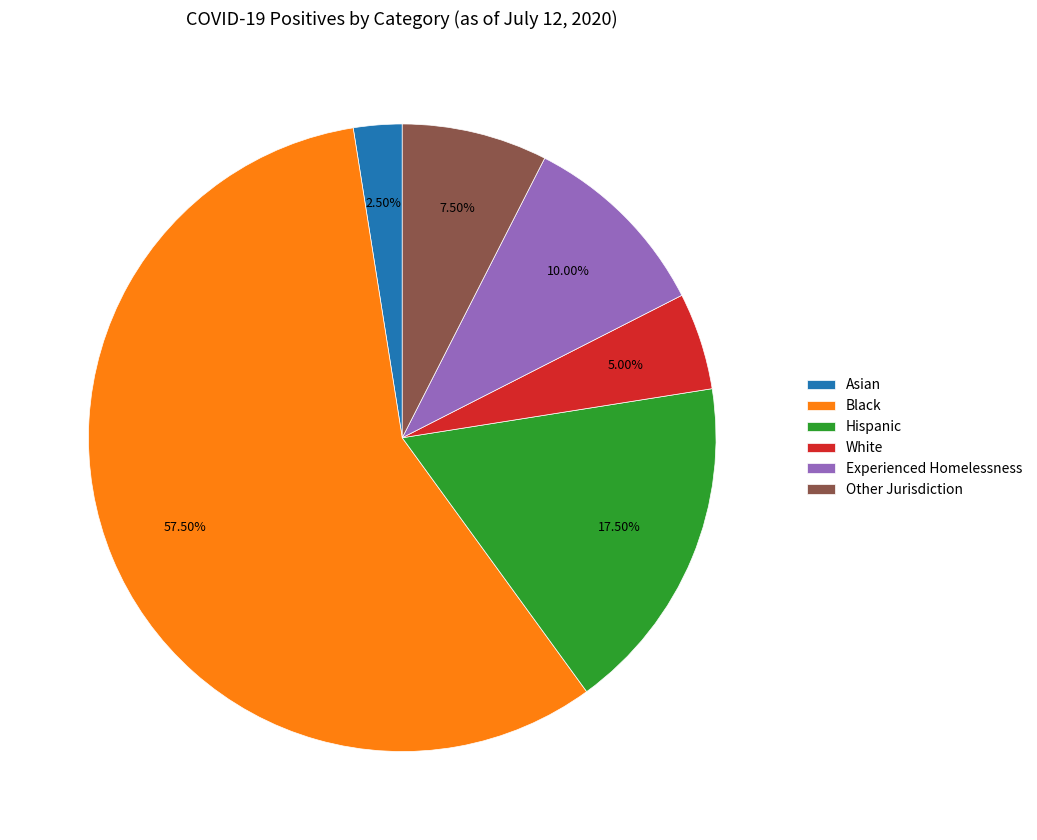

To the nearest percent, what is the combined percentage of Hispanic and Other Jurisdiction?

25%